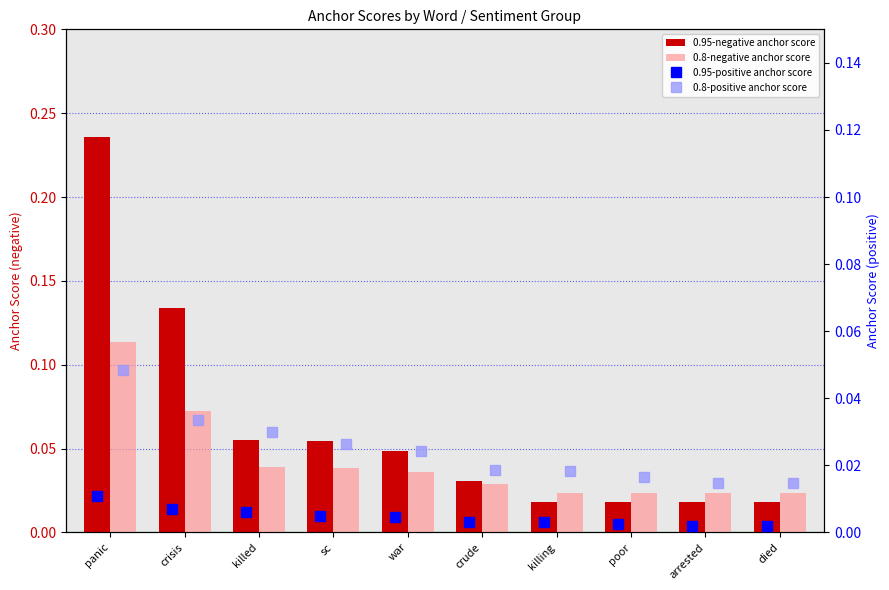

Rank the categories by 0.95-positive anchor score value from highest to lowest.

panic, crisis, killed, sc, war, crude, killing, poor, arrested, died